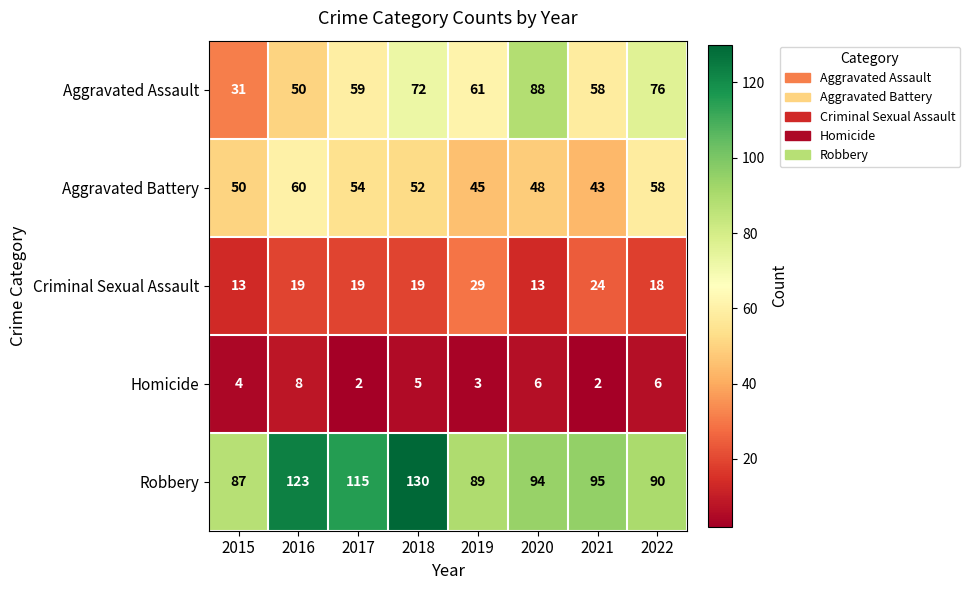

What value does the Criminal Sexual Assault series have at 2020?

13